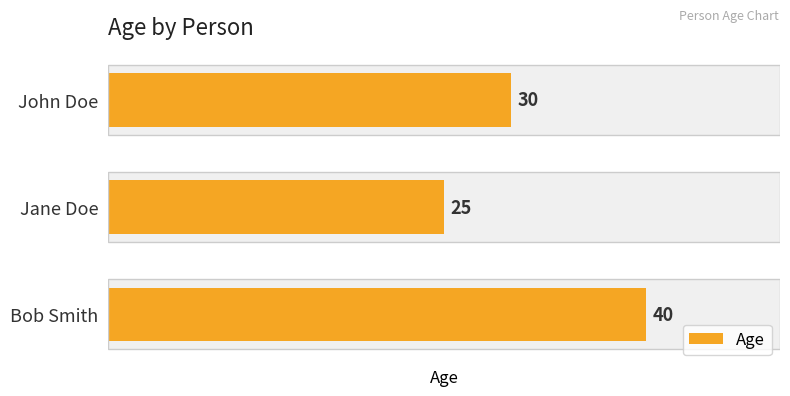

What is the greatest value displayed?

40